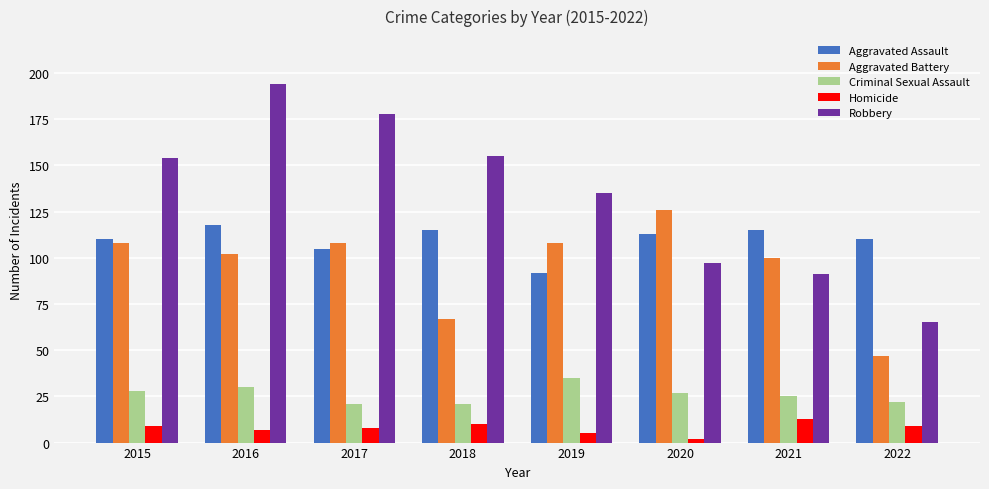

Is the value of Criminal Sexual Assault at 2019 greater than the value of Aggravated Assault at 2019?

No